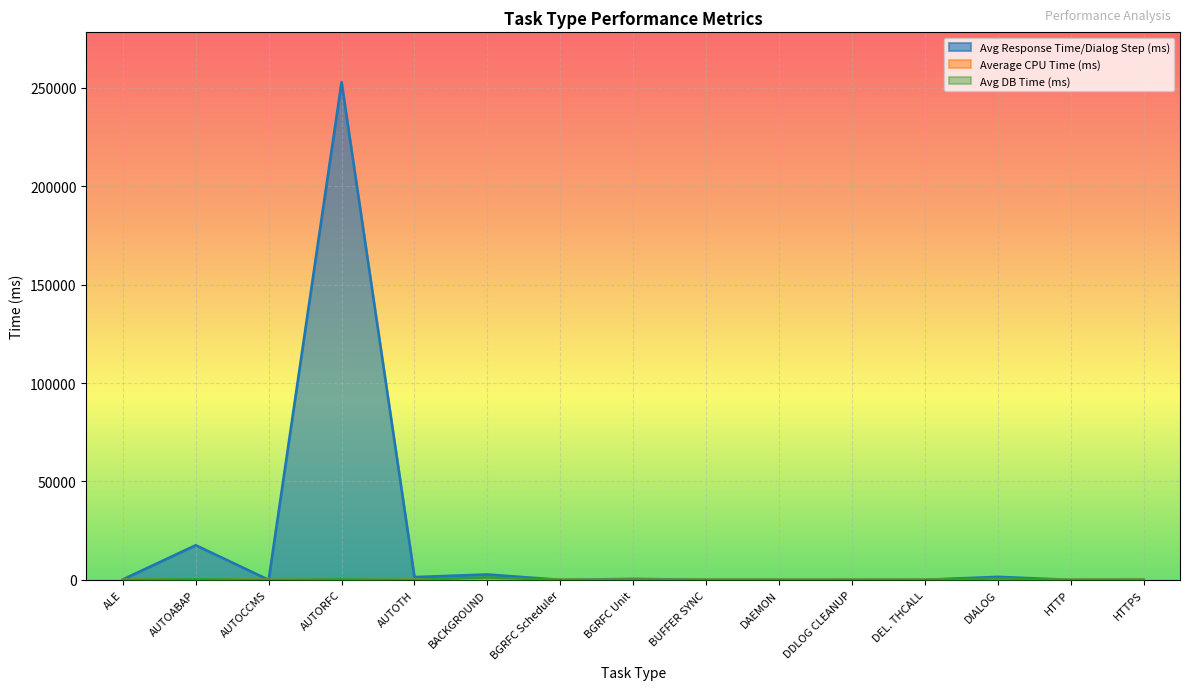

Which label corresponds to the smallest value in the chart?

AUTOCCMS